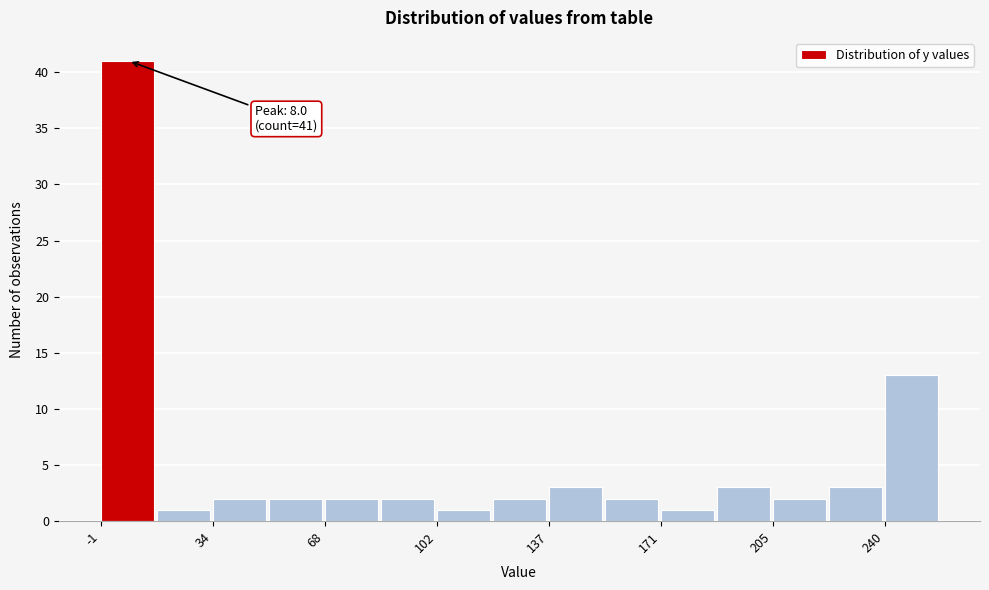

Read against the x-axis, roughly where is the centre of the tallest bar?

10